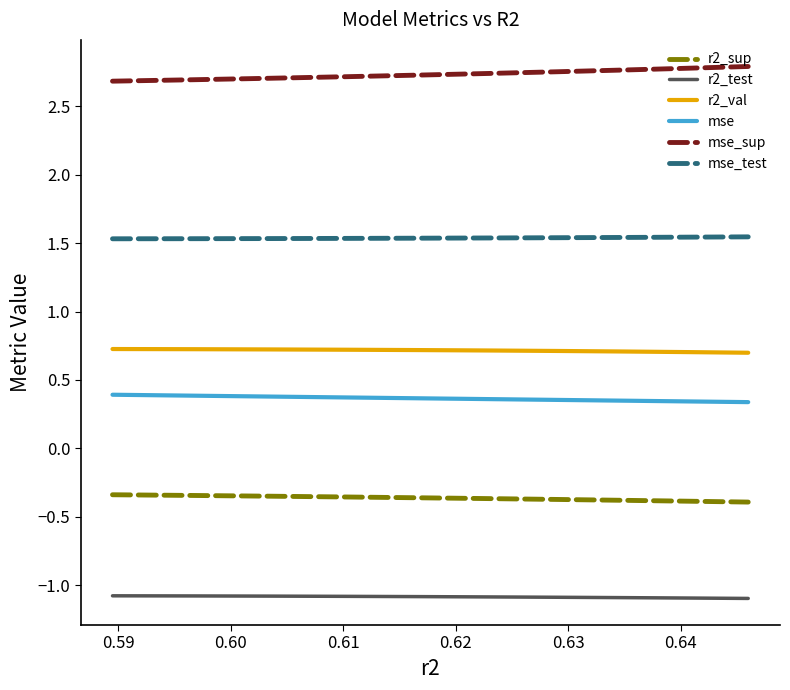

List the series in order of their peak value, highest first.

mse_sup, mse_test, r2_val, mse, r2_sup, r2_test